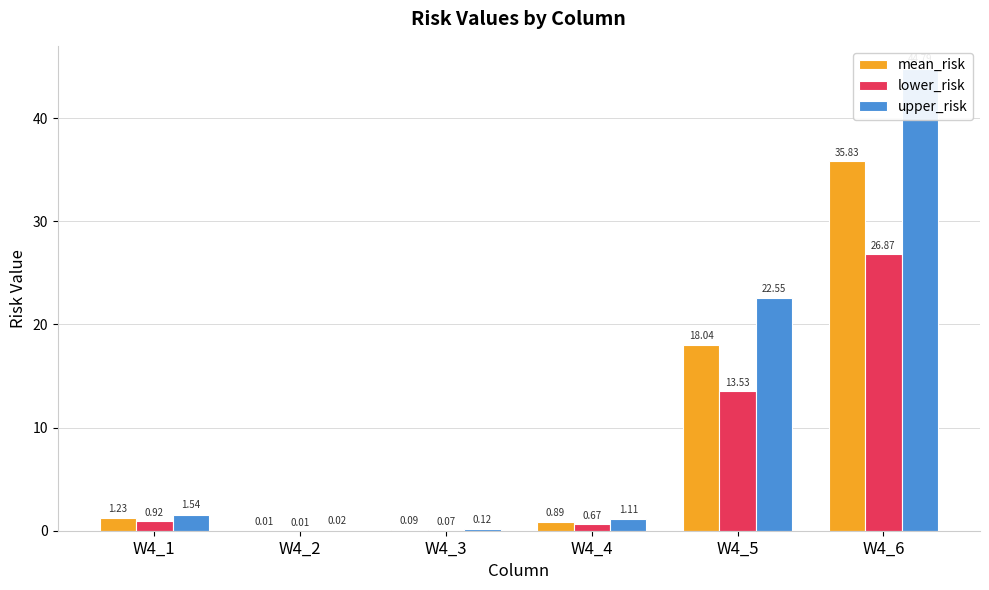

What is the difference between the highest and lowest values at W4_4?

0.4